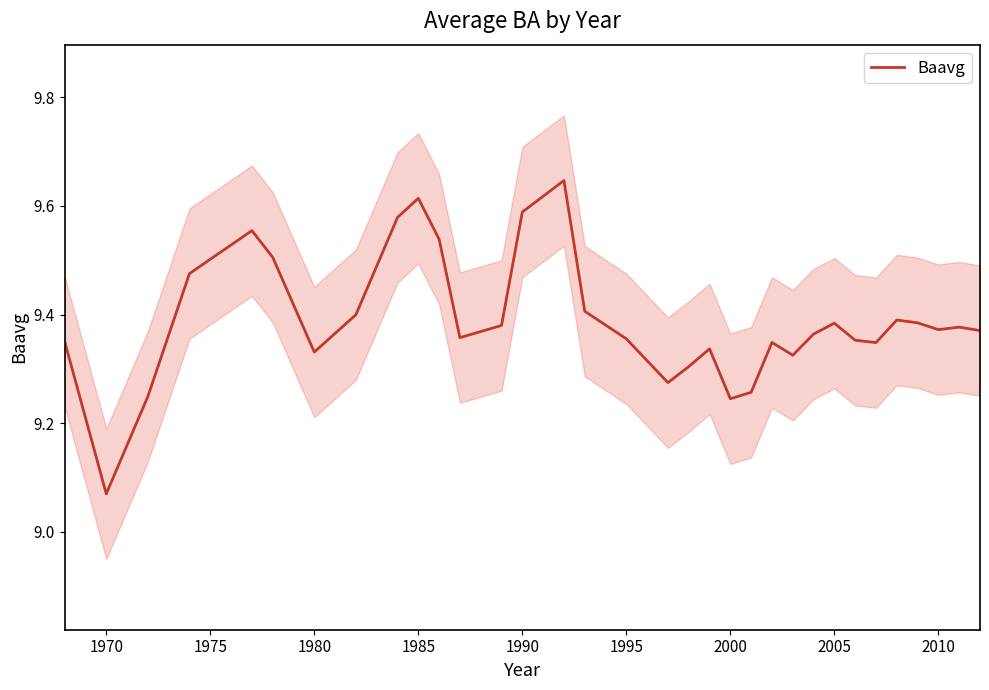

Where is Baavg nearest to the value 9?

1970